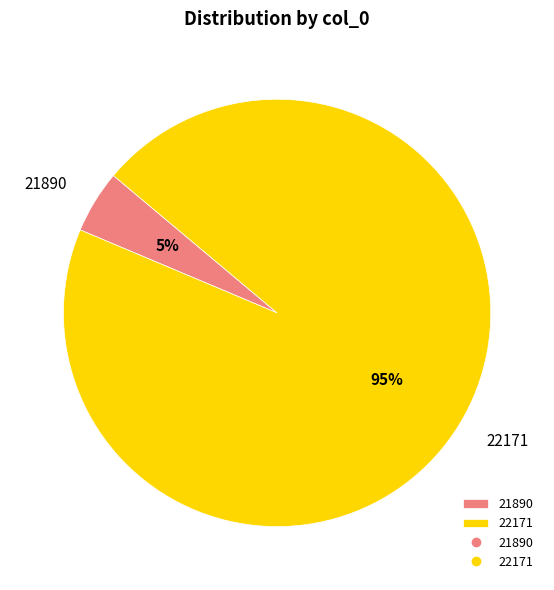

What percentage is the 22171 slice, to the nearest percent?

95%